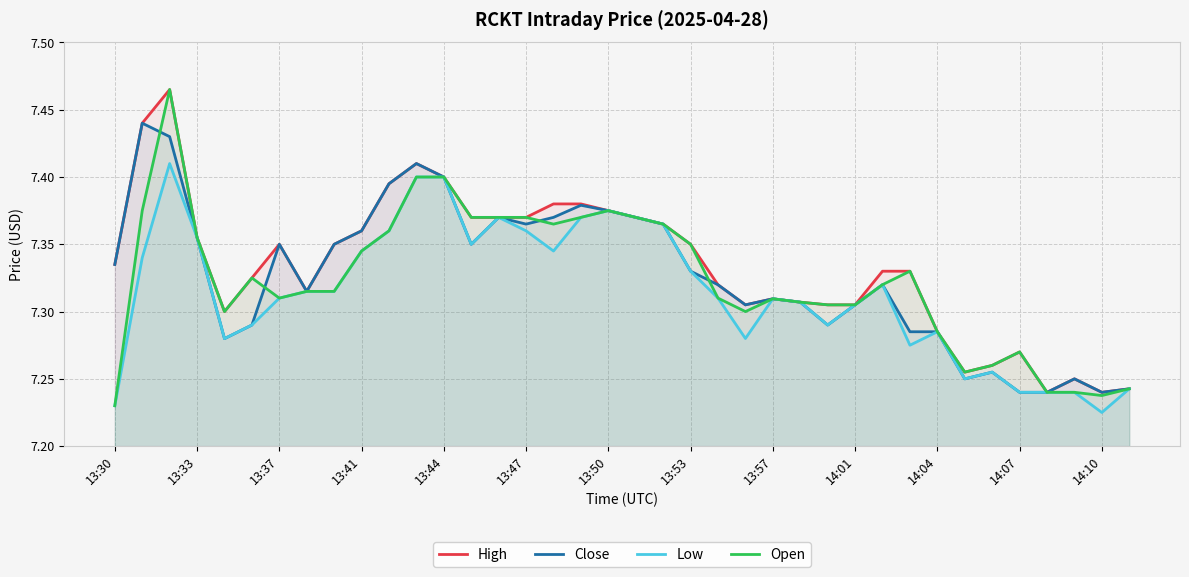

Reading left to right, what are all the values shown in this chart?

High: 7.3	7.4	7.5	7.4	7.3	7.3	7.3	7.3	7.3	7.4	7.4	7.4	7.4	7.4	7.4	7.4	7.4	7.4	7.4	7.4	7.4	7.3	7.3	7.3	7.3	7.3	7.3	7.3	7.3	7.3	7.3	7.3	7.3	7.3	7.2	7.2	7.2	7.2
Close: 7.3	7.4	7.4	7.4	7.3	7.3	7.3	7.3	7.3	7.4	7.4	7.4	7.4	7.3	7.4	7.4	7.4	7.4	7.4	7.4	7.4	7.3	7.3	7.3	7.3	7.3	7.3	7.3	7.3	7.3	7.3	7.2	7.3	7.2	7.2	7.2	7.2	7.2
Low: 7.2	7.3	7.4	7.4	7.3	7.3	7.3	7.3	7.3	7.3	7.4	7.4	7.4	7.3	7.4	7.4	7.3	7.4	7.4	7.4	7.4	7.3	7.3	7.3	7.3	7.3	7.3	7.3	7.3	7.3	7.3	7.2	7.3	7.2	7.2	7.2	7.2	7.2
Open: 7.2	7.4	7.5	7.4	7.3	7.3	7.3	7.3	7.3	7.3	7.4	7.4	7.4	7.4	7.4	7.4	7.4	7.4	7.4	7.4	7.4	7.3	7.3	7.3	7.3	7.3	7.3	7.3	7.3	7.3	7.3	7.3	7.3	7.3	7.2	7.2	7.2	7.2